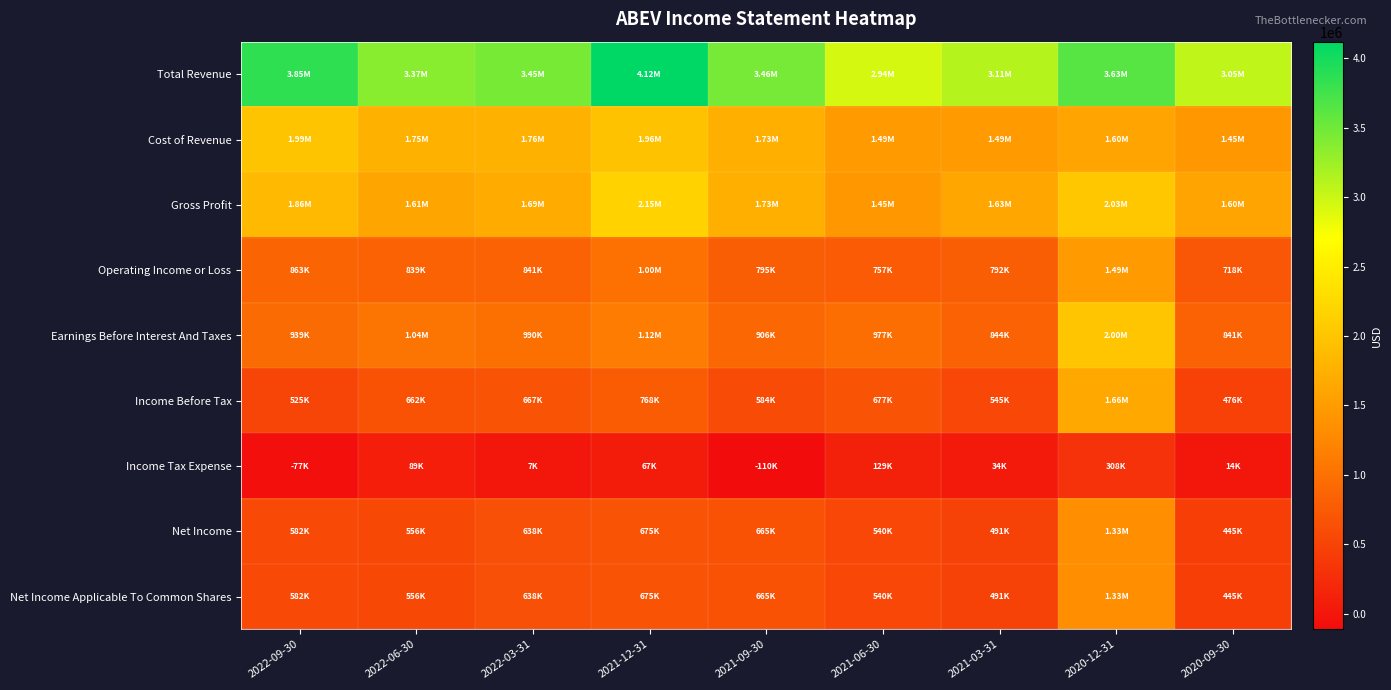

Which has a higher value, 2022-03-31 or 2021-12-31?

2021-12-31